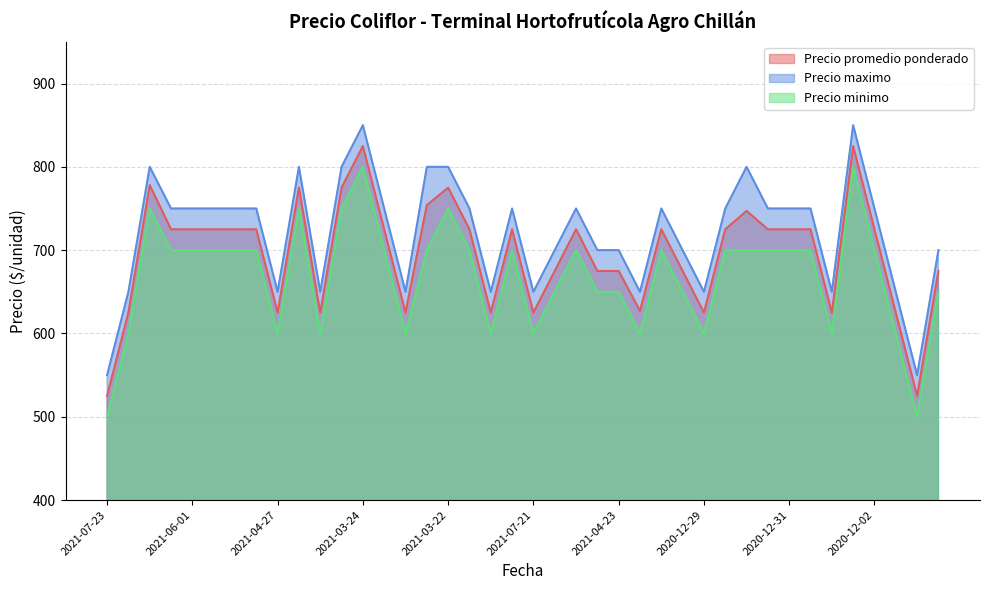

What is the value of the Precio minimo point at the 3rd from the left?

750